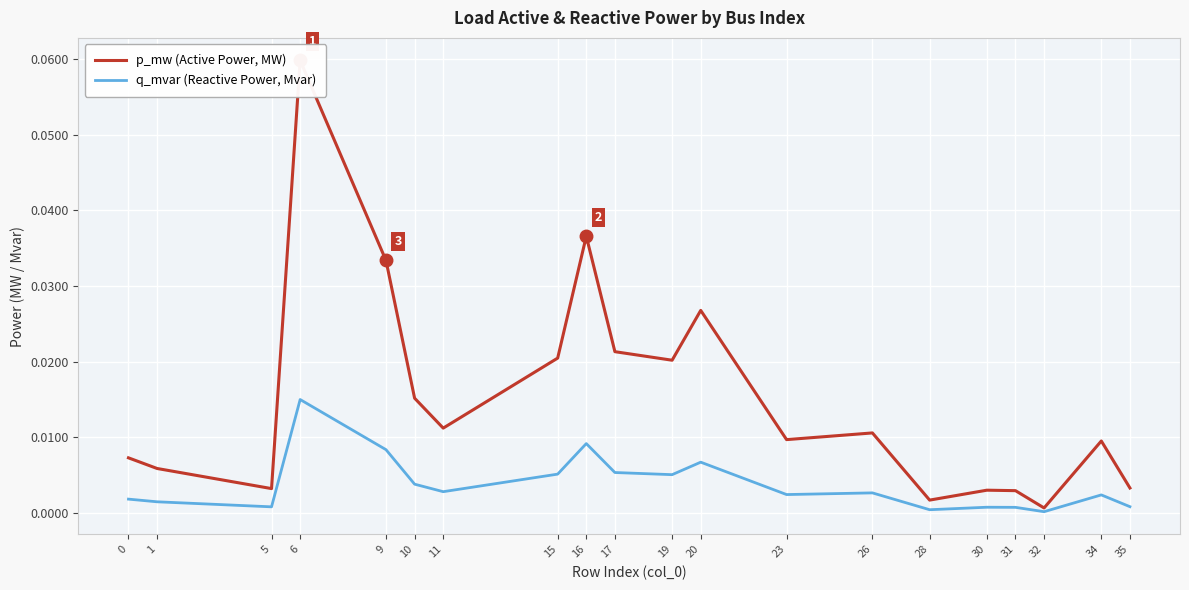

Rank the series at 6 from lowest to highest value.

q_mvar (Reactive Power, Mvar), p_mw (Active Power, MW)